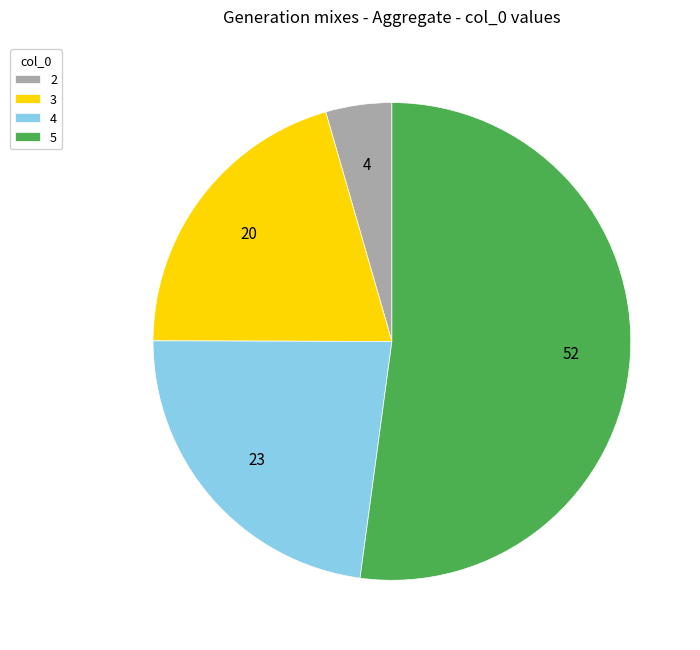

Rank the categories by value from highest to lowest.

5, 4, 3, 2